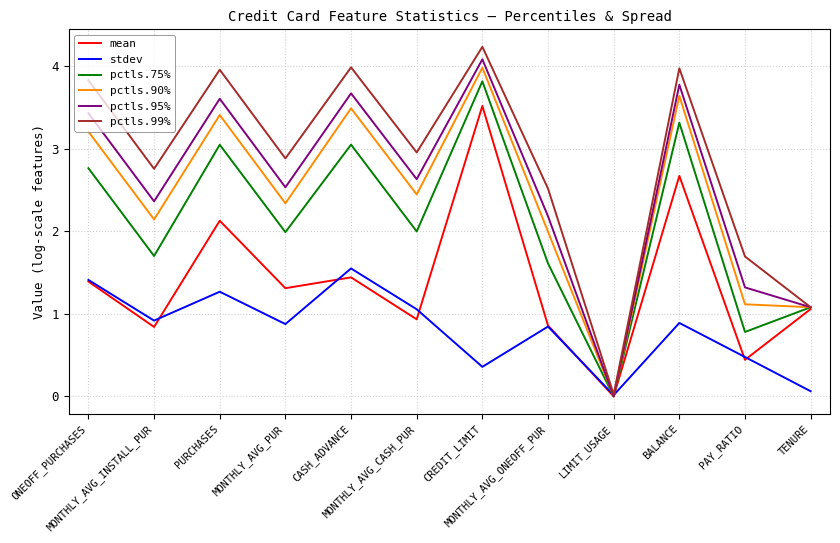

What are all the series names shown in the legend?

mean, stdev, pctls.75%, pctls.90%, pctls.95%, pctls.99%